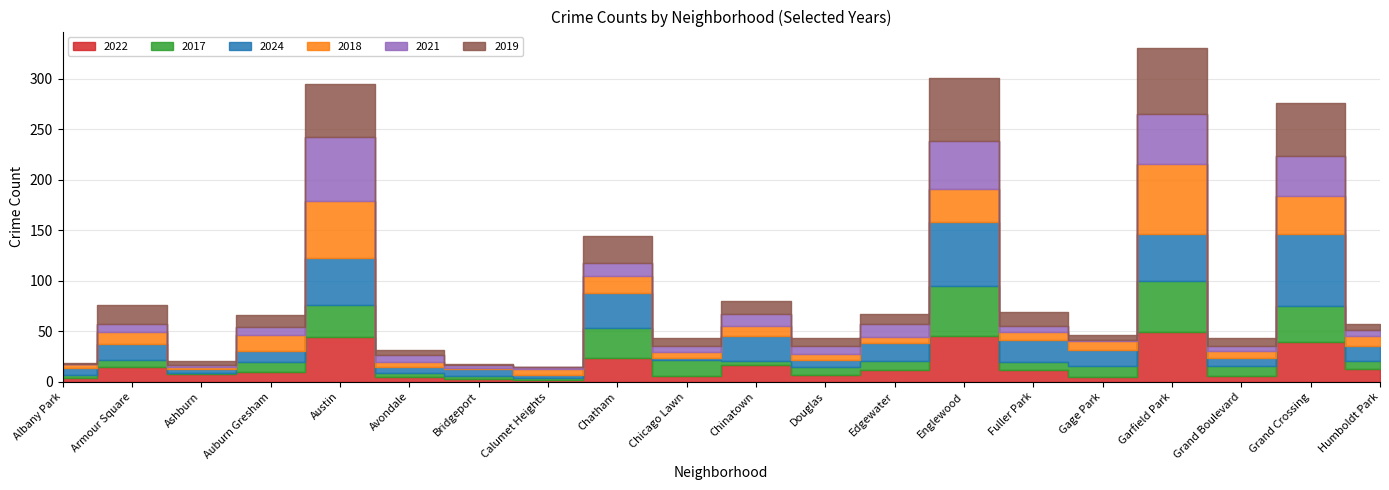

Which series has the largest total across all categories?

2024